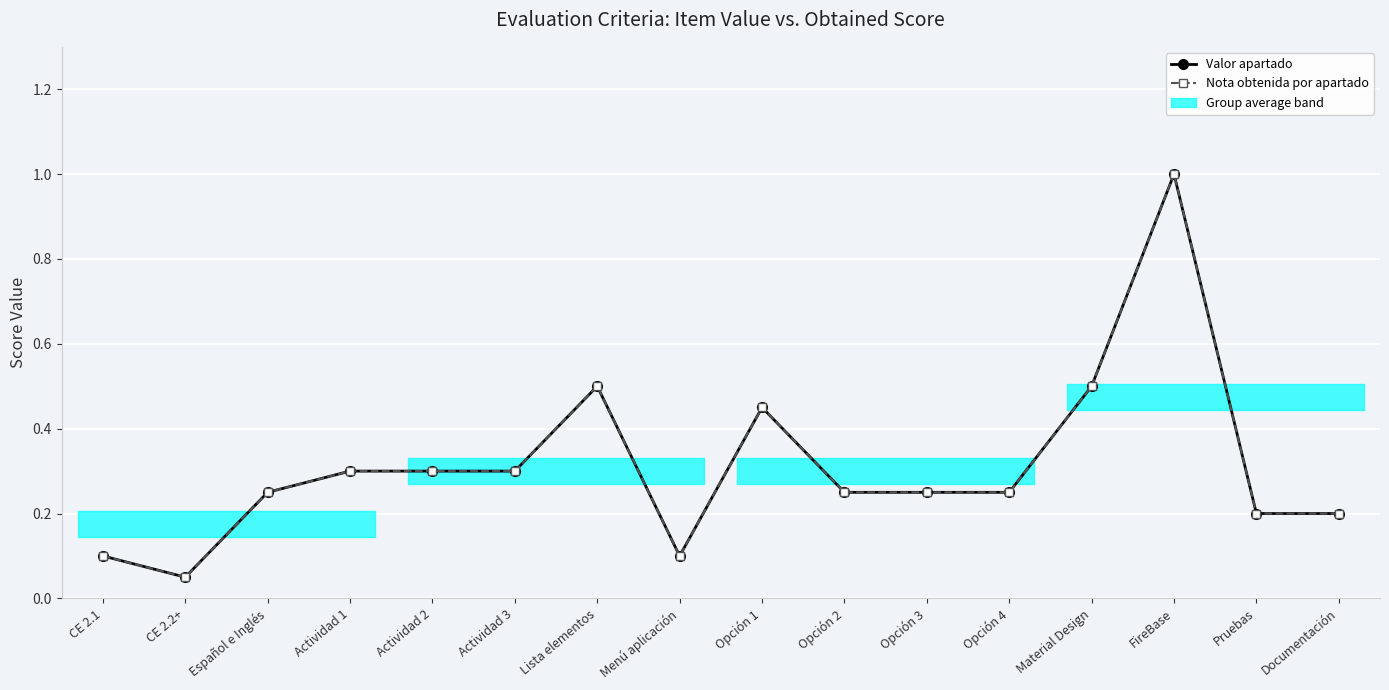

True or false: Valor apartado and Nota obtenida por apartado intersect in this chart.

False